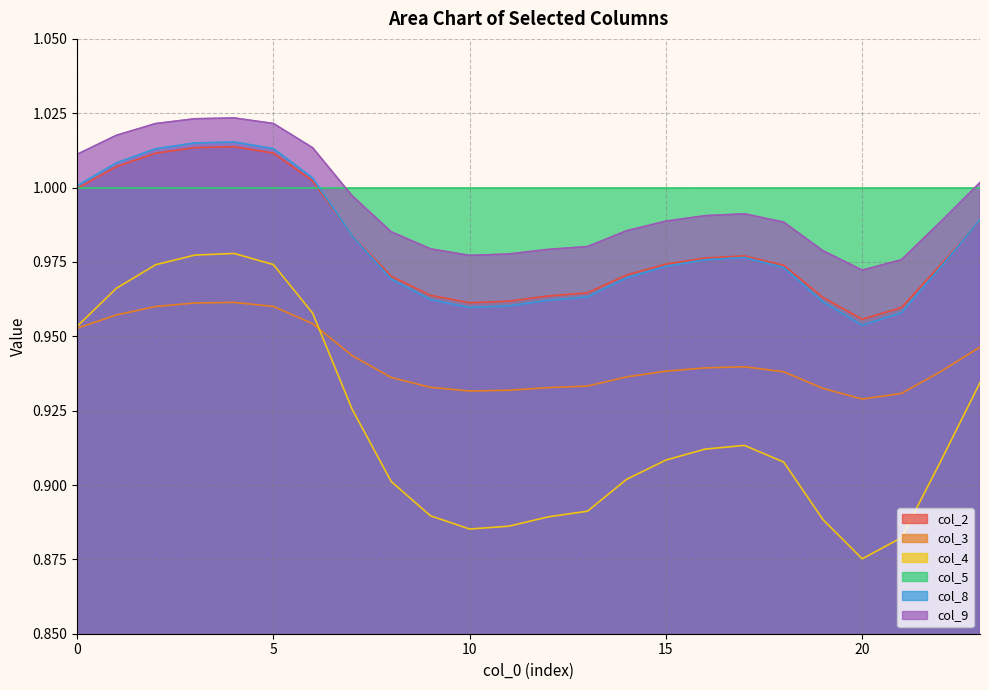

What is the greatest value displayed?

1.0